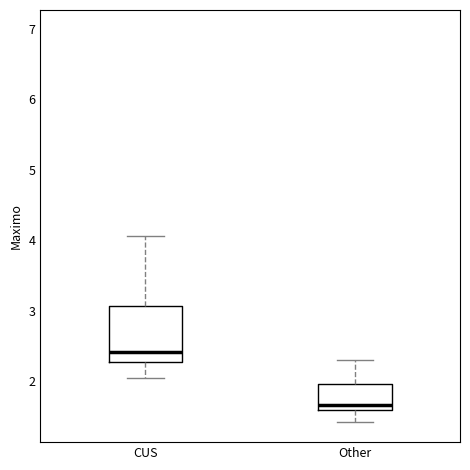

Reading left to right, transcribe this box plot: for each box, give where its median line is, the range the box spans, and where its two whiskers end, as read against the y-axis. The values are not printed on the chart, so give them approximately, as read against the axis.

CUS: median 2.4, box 2.3 to 3.1, whiskers 2.0 to 4.1
Other: median 1.7, box 1.6 to 2.0, whiskers 1.4 to 2.3